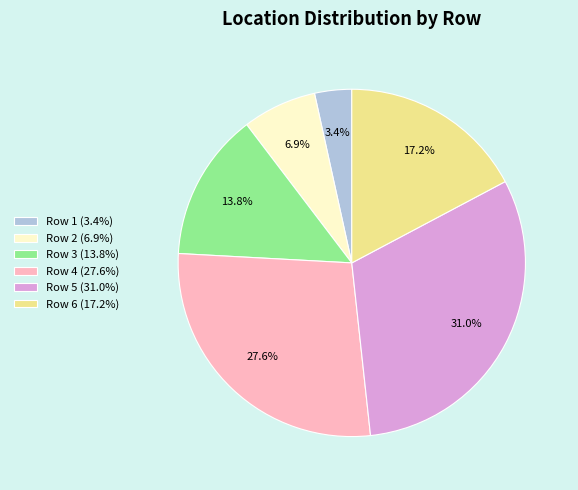

To the nearest percent, what is the difference between the Row 4 and Row 3 slice percentages?

14%